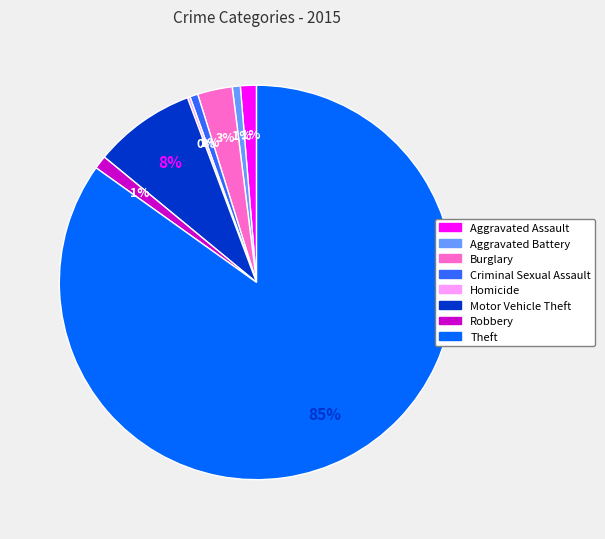

To the nearest percent, what percentage of the pie is Motor Vehicle Theft?

8%